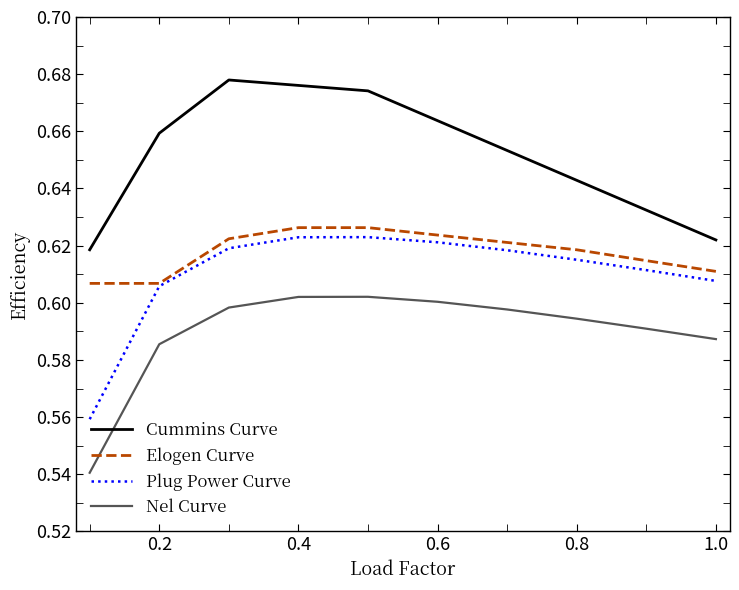

Which series has the largest range (max minus min)?

Plug Power Curve